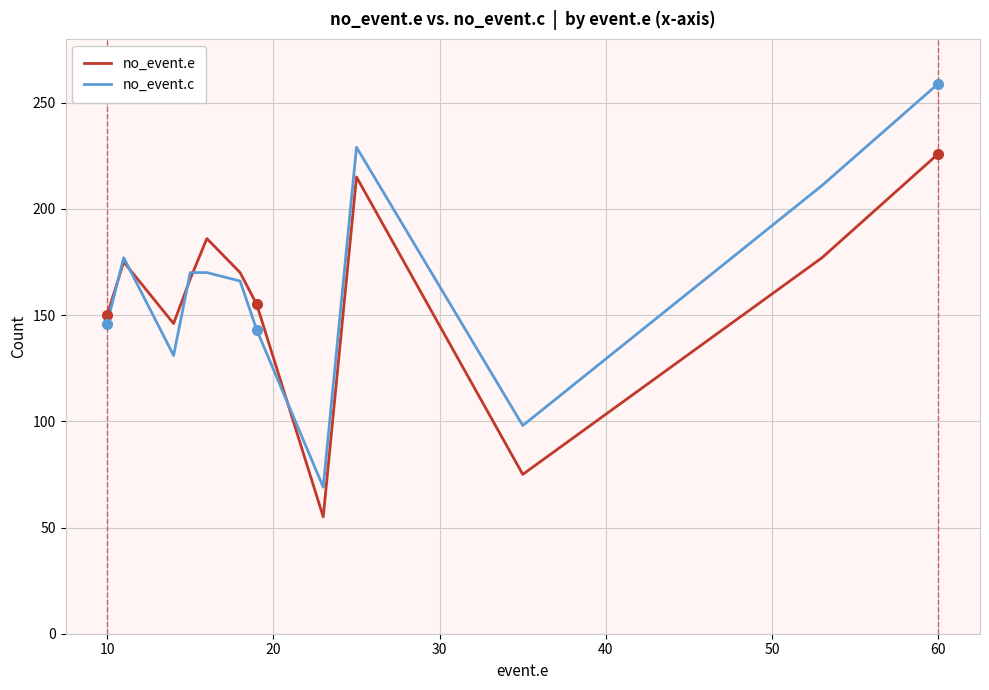

Which series has the largest range (max minus min)?

no_event.c